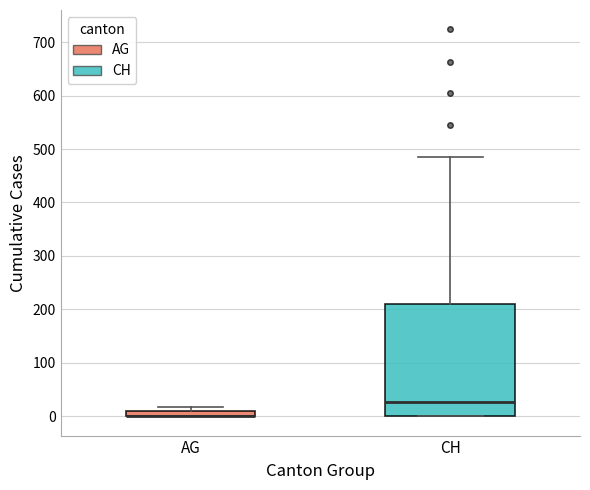

Where is the upper edge of the box for AG on the y-axis? The values are not printed on the chart, so give them approximately, as read against the axis.

10